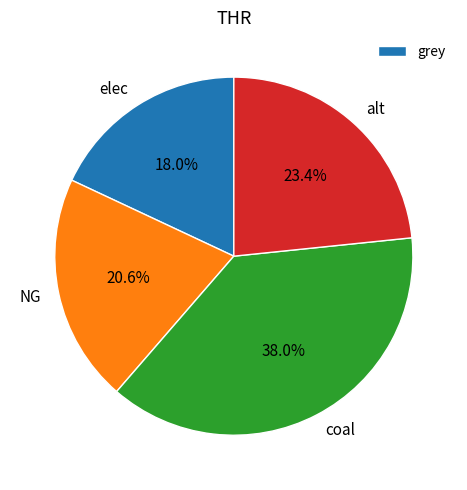

To the nearest percent, what is the difference between the largest and smallest slice percentages?

20%